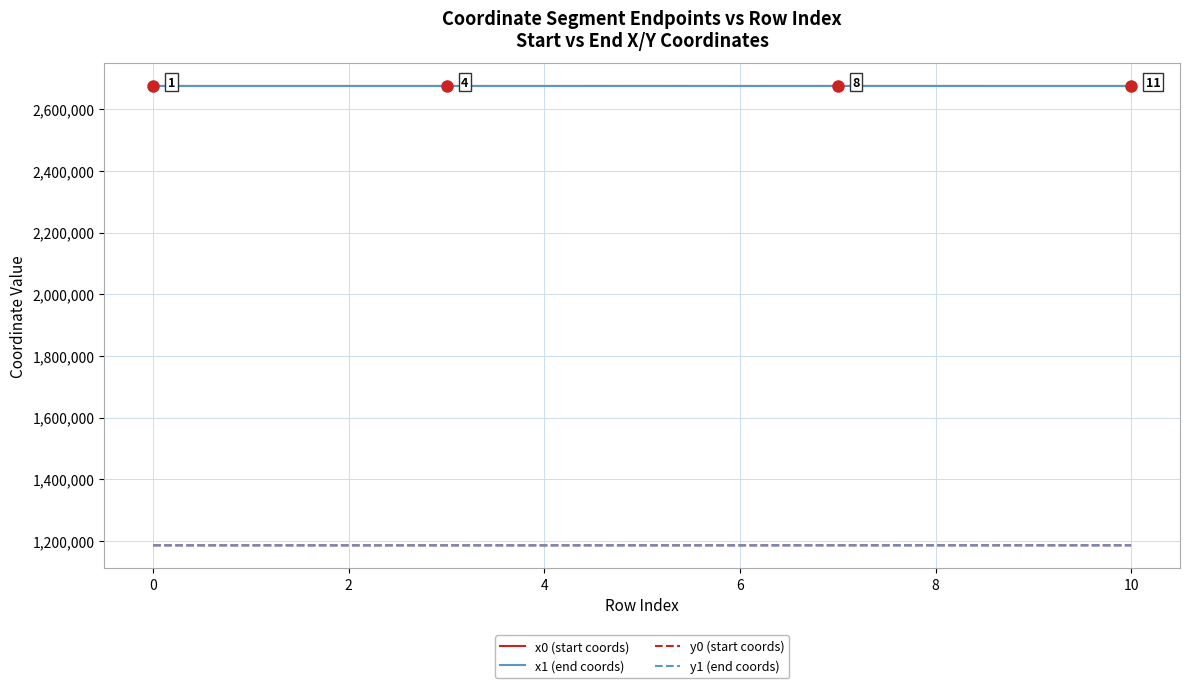

True or false: x0 (start coords) and y1 (end coords) intersect in this chart.

False